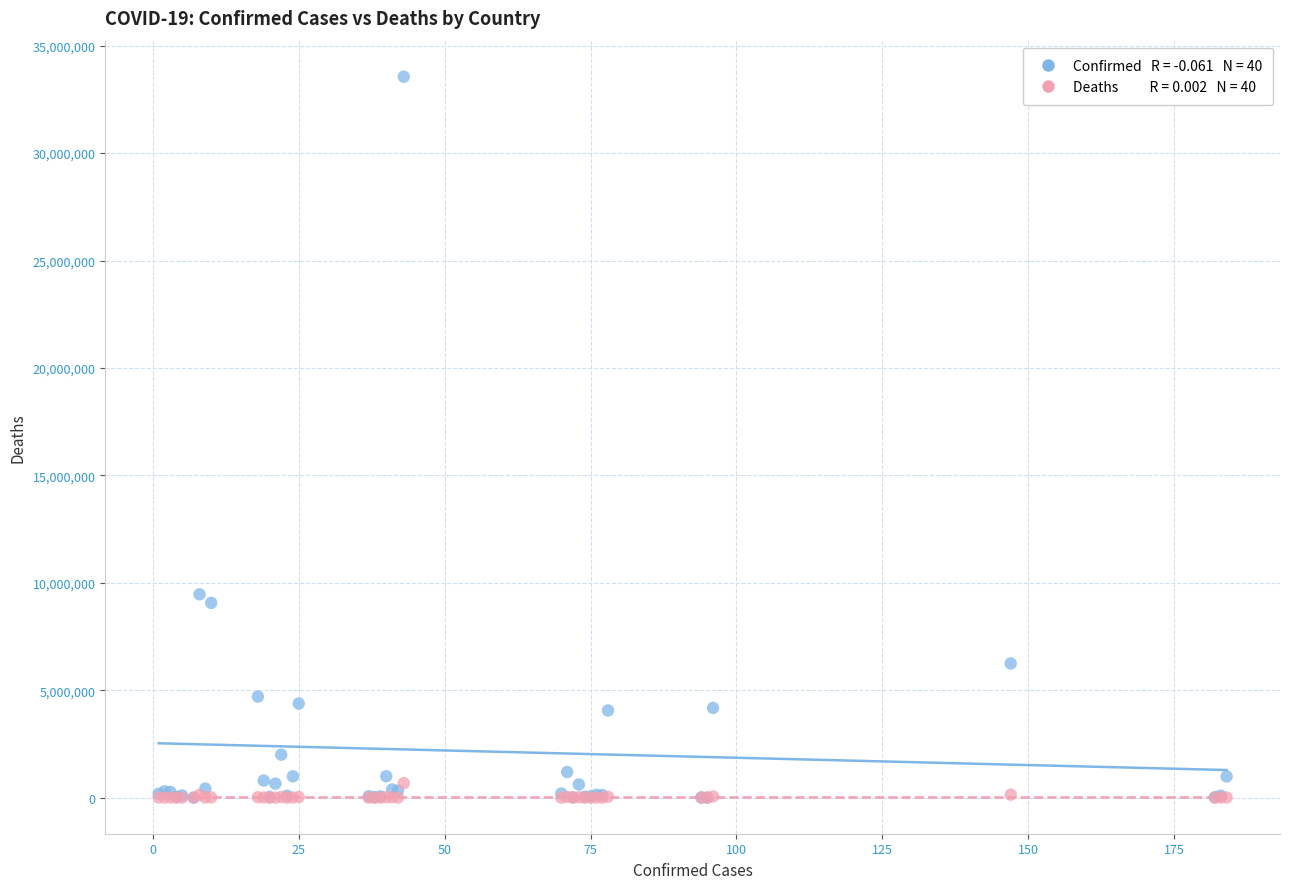

Across all series, what Y value is closest to 16777773?

9465827